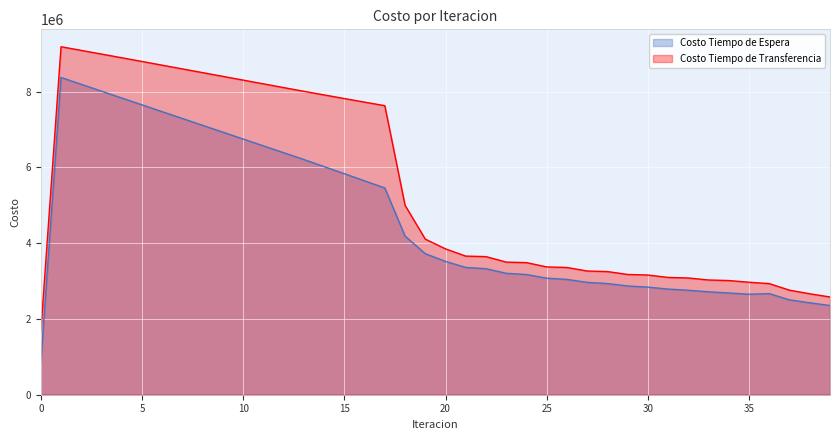

Which series has the widest spread of values?

Costo Tiempo de Espera